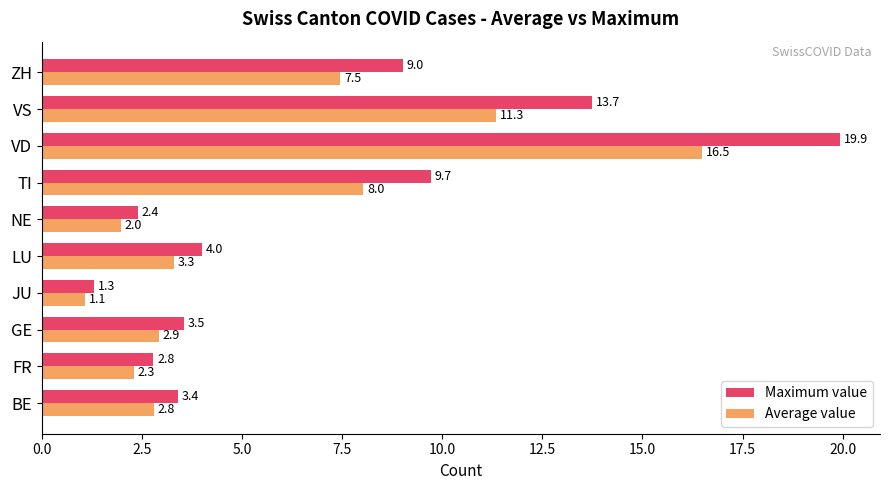

What is the average value of the Average value series?

5.8